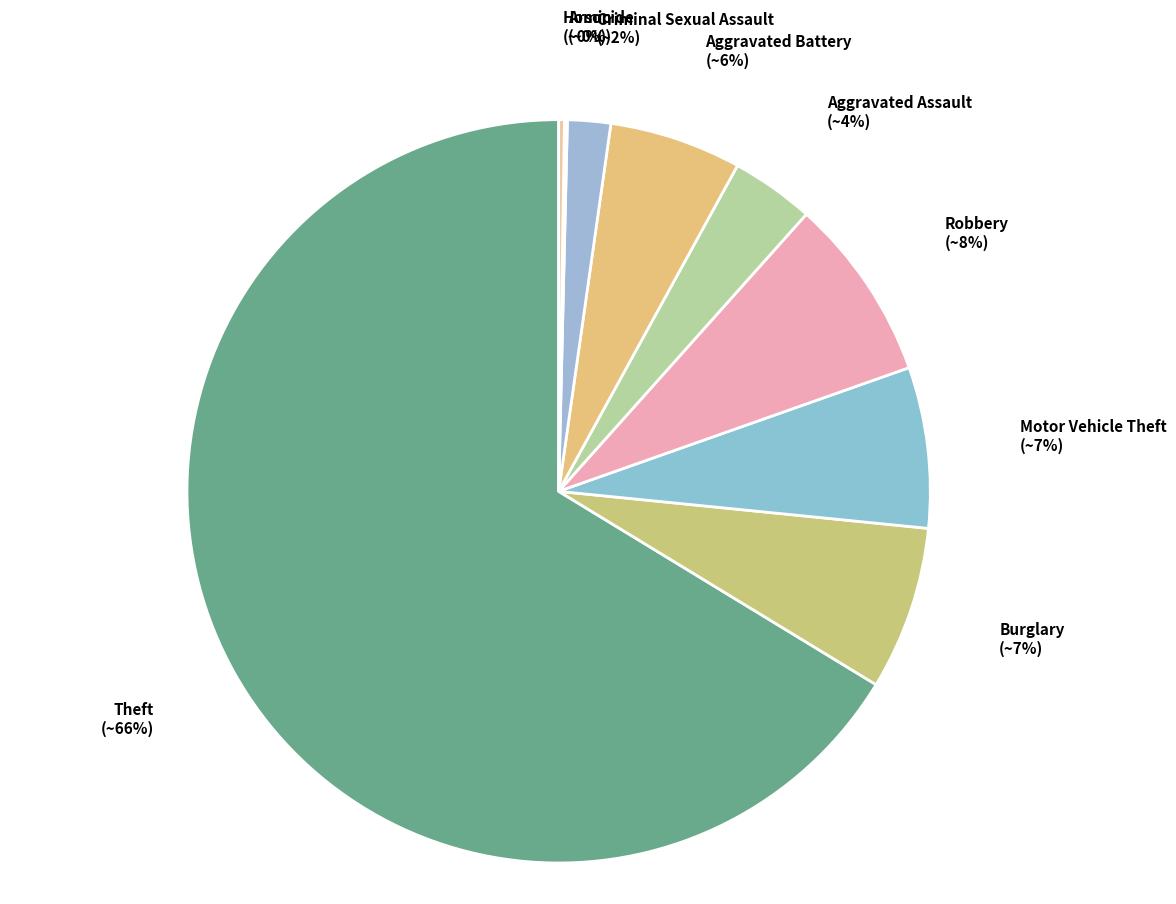

To the nearest percent, what is the average slice percentage?

11%